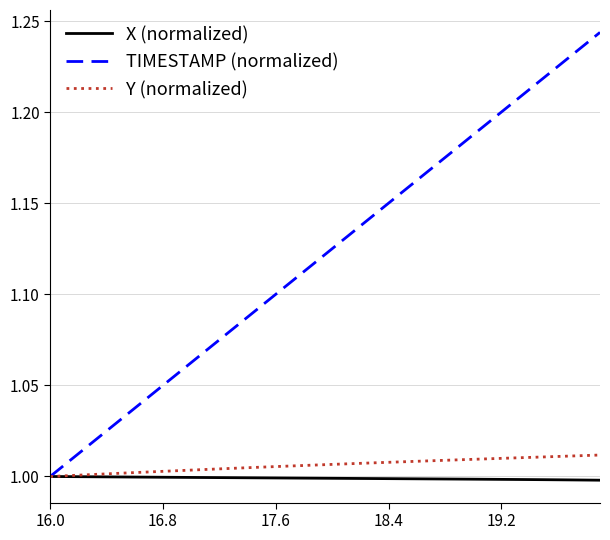

Which series has the largest total across all categories?

TIMESTAMP (normalized)